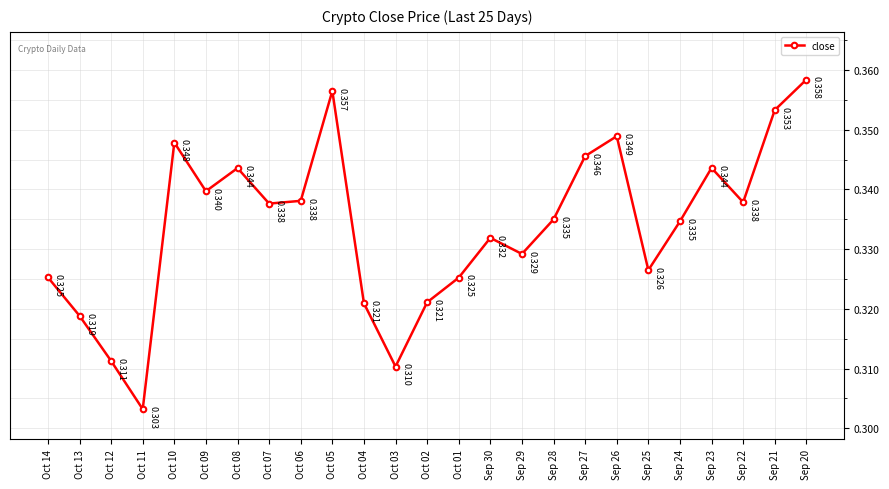

True or false: there are more than 1 points higher than both neighbors.

True